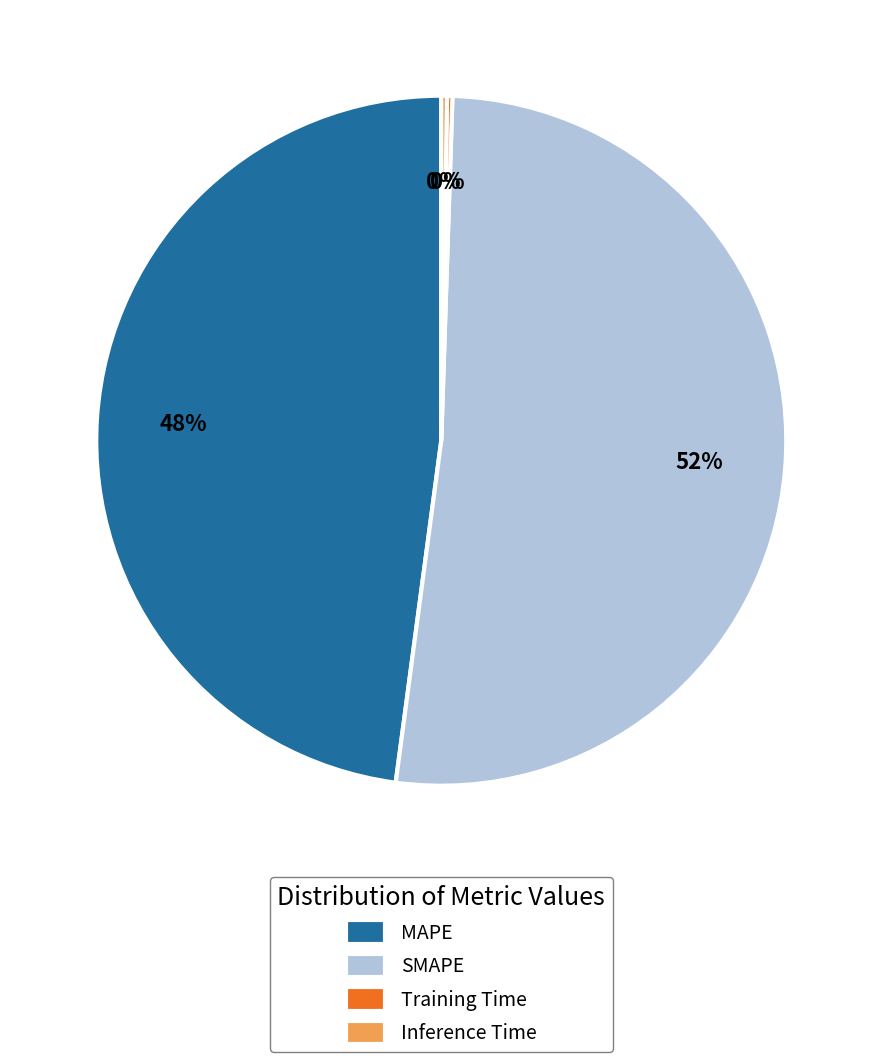

Does any single category account for the majority?

Yes